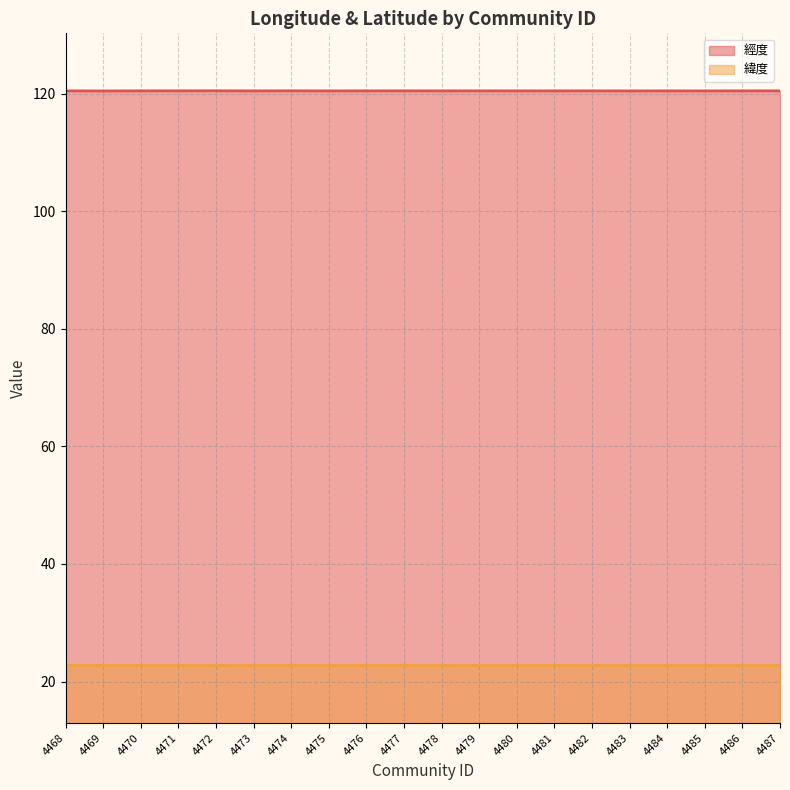

Between 4470 and 4480, which is larger?

4470